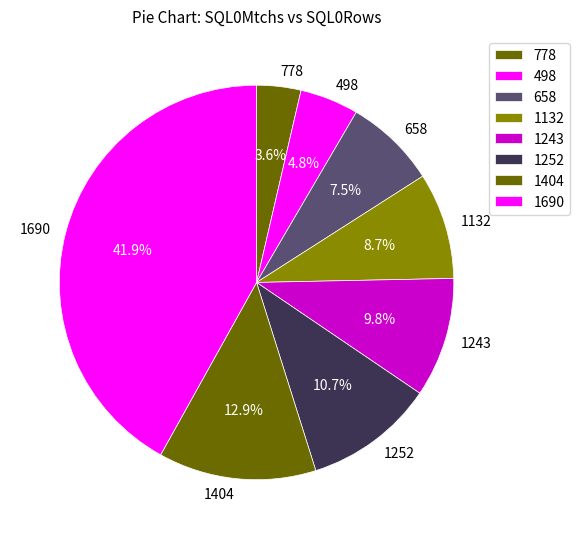

Is there a majority slice in this chart?

No